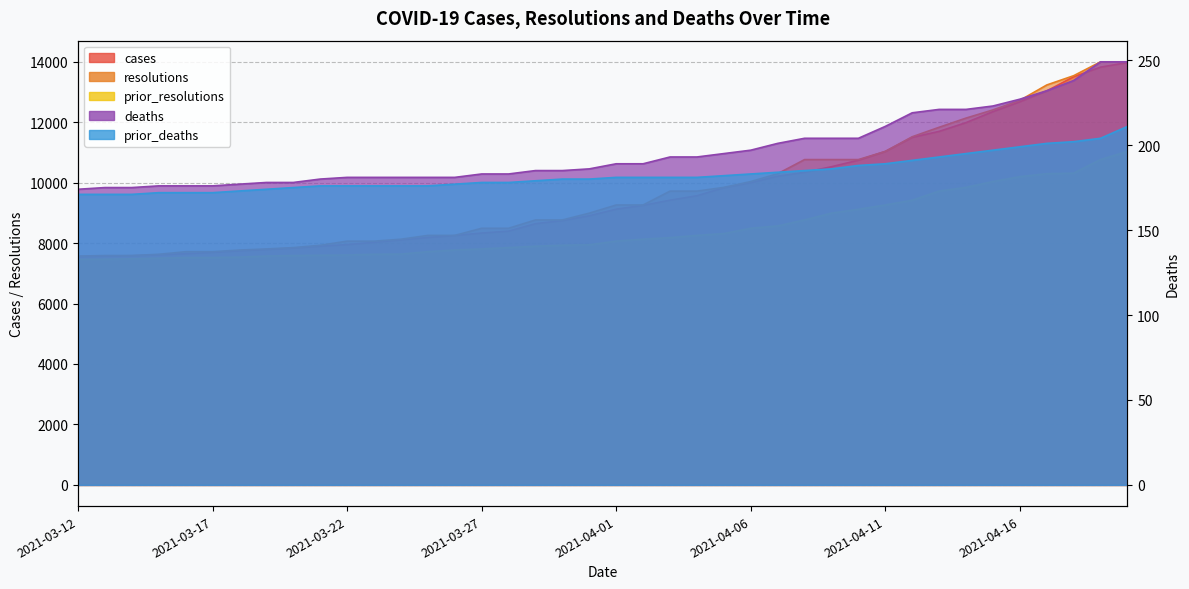

How many lines are shown in the chart?

5